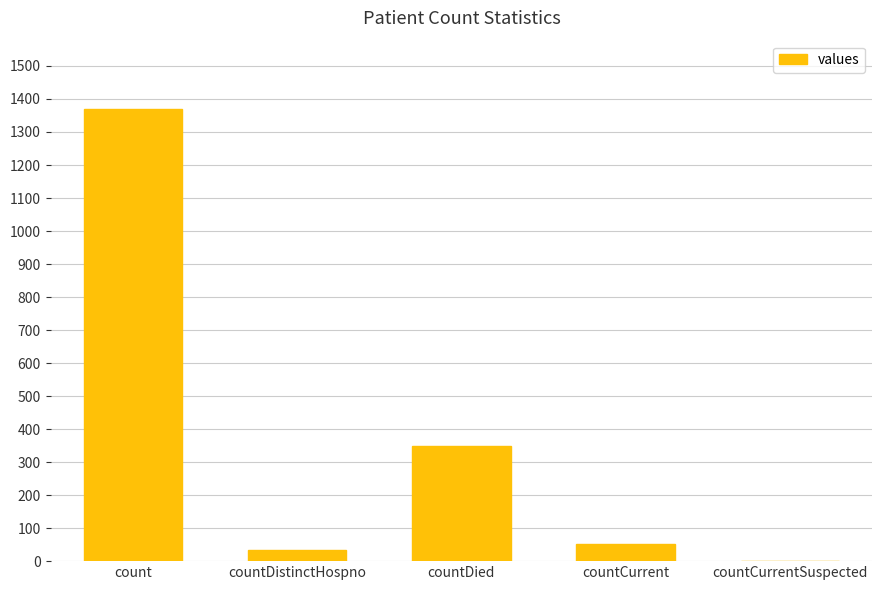

Which has a higher value, countDistinctHospno or count?

count